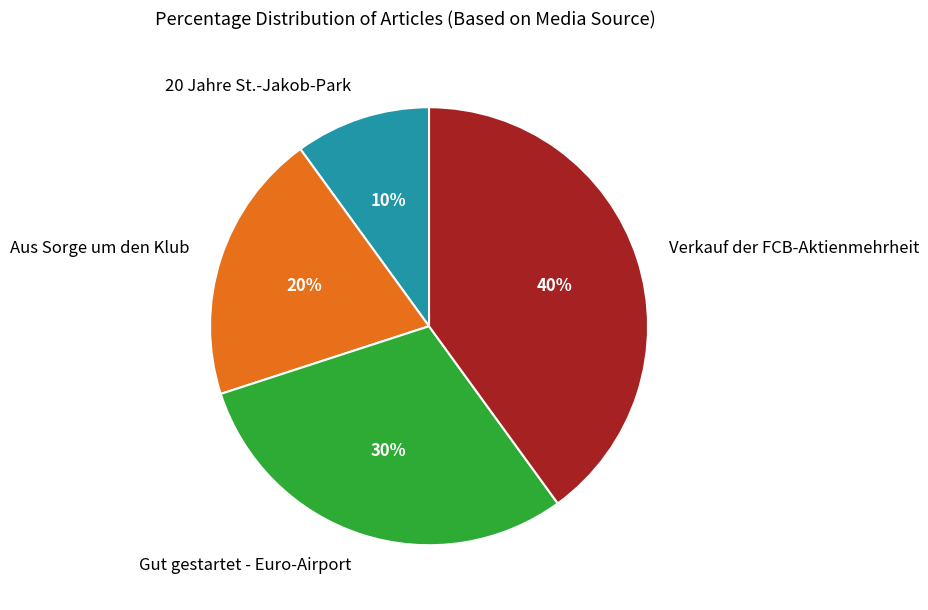

Which slice is the smallest?

20 Jahre St.-Jakob-Park